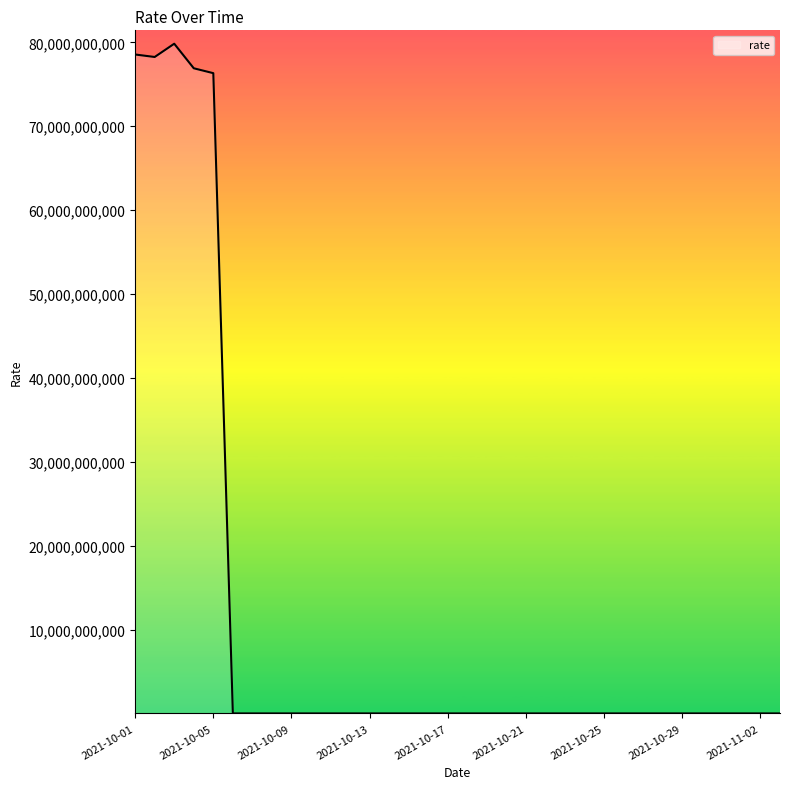

Rank the categories by value from highest to lowest.

2021-10-03, 2021-10-01, 2021-10-02, 2021-10-04, 2021-10-05, 2021-10-31, 2021-10-30, 2021-10-17, 2021-10-29, 2021-11-03, 2021-10-28, 2021-10-10, 2021-10-16, 2021-11-01, 2021-10-27, 2021-11-02, 2021-10-09, 2021-10-15, 2021-10-26, 2021-10-06, 2021-10-24, 2021-10-07, 2021-10-14, 2021-10-08, 2021-10-23, 2021-10-25, 2021-10-11, 2021-10-12, 2021-10-20, 2021-10-18, 2021-10-13, 2021-10-19, 2021-10-21, 2021-10-22